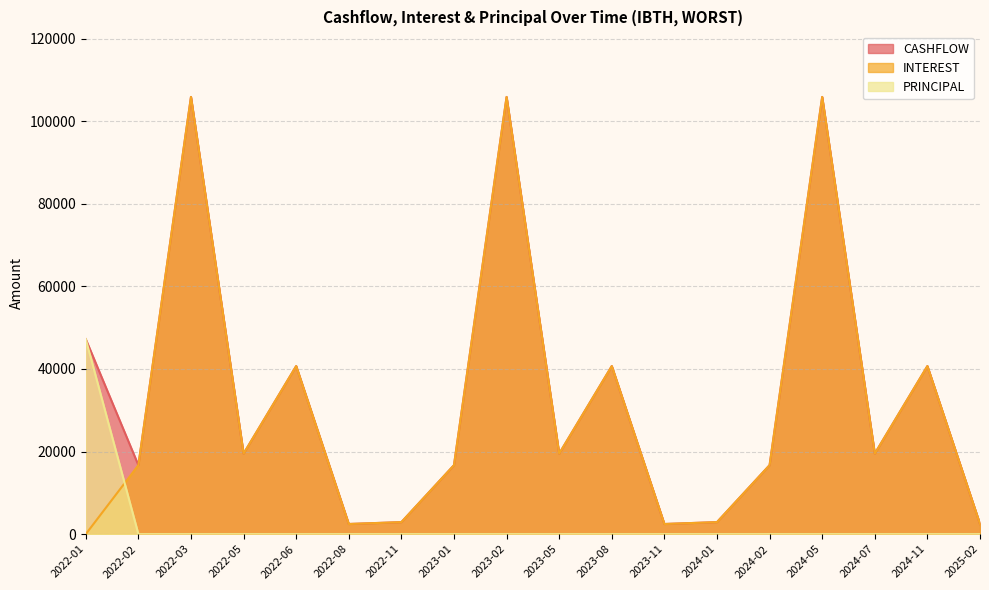

Between 2024-05 and 2024-07, which series saw the biggest shift?

CASHFLOW